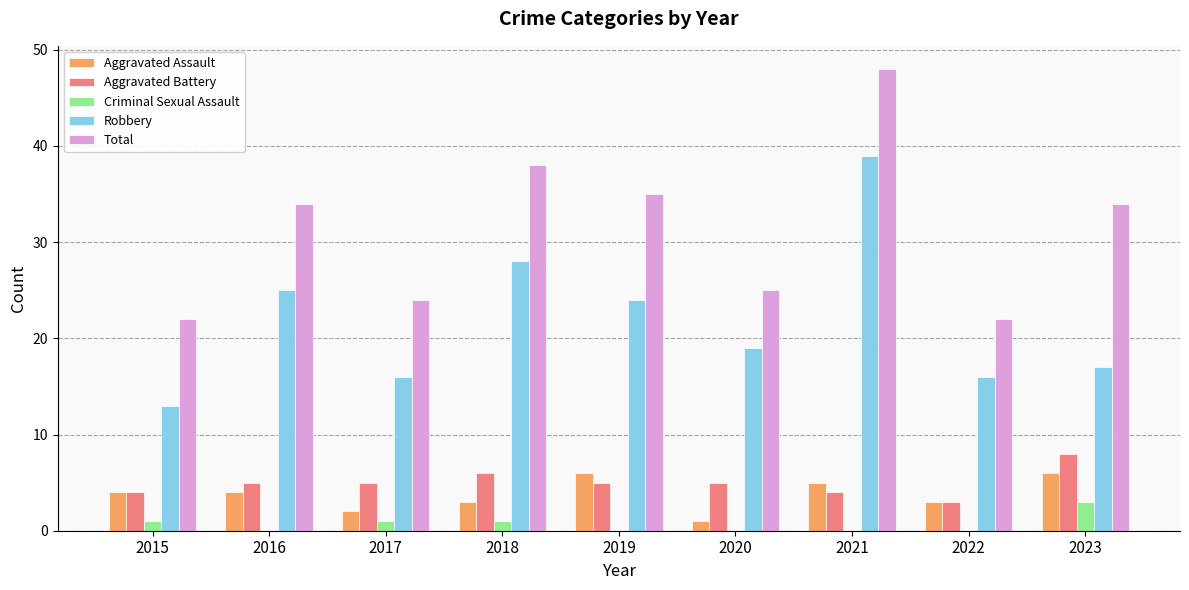

At which category does the chart reach its peak across all series?

2021